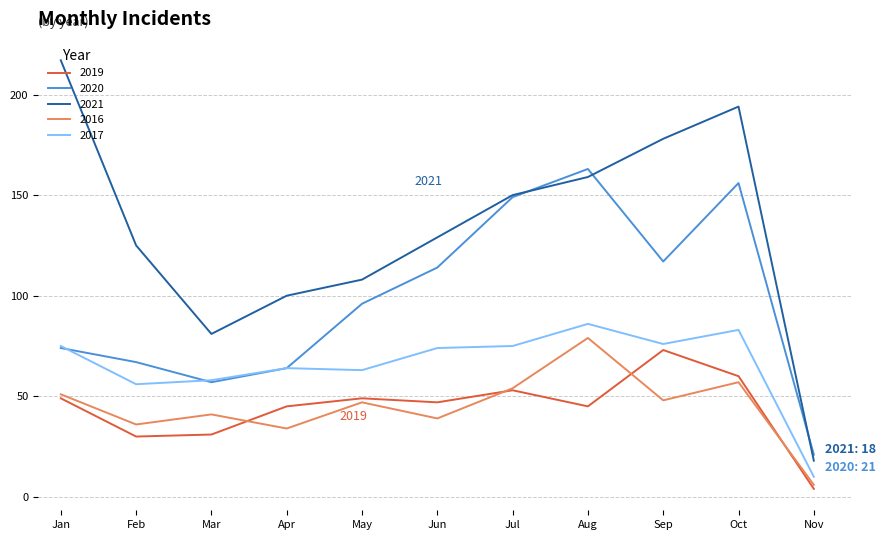

True or false: 2019 has more than 0 points higher than both neighbors.

True